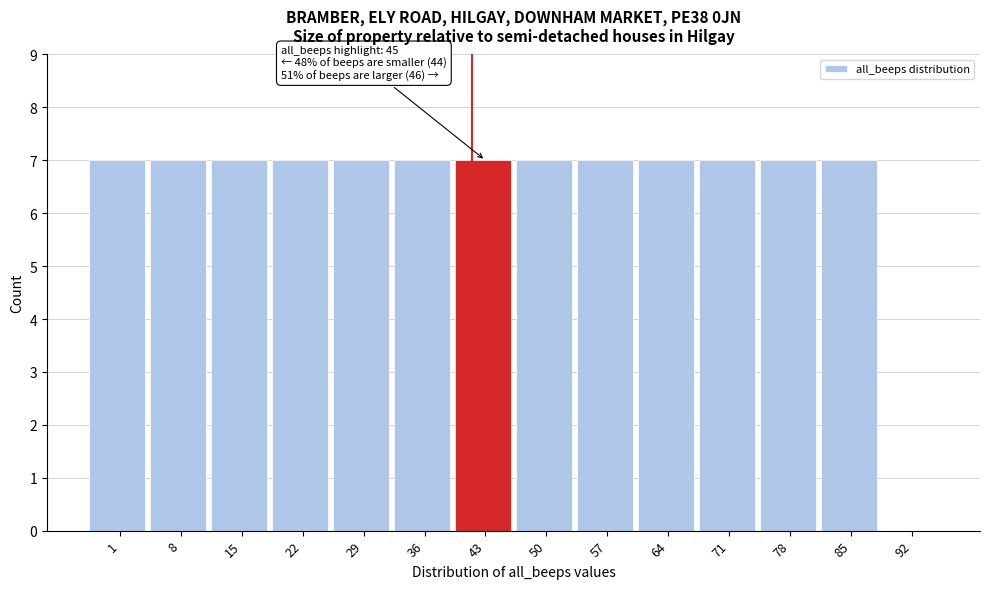

Reading right to left, transcribe all the data shown in this chart.

92=0	85=7	78=7	71=7	64=7	57=7	50=7	43=7	36=7	29=7	22=7	15=7	8=7	1=7